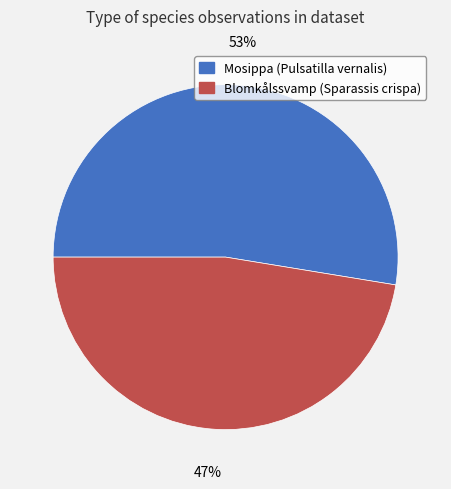

To the nearest percent, what is the average slice percentage?

50%